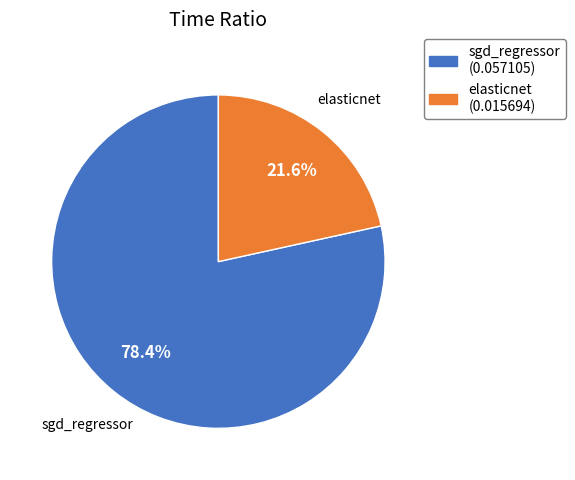

What is the smallest slice in the pie chart?

elasticnet